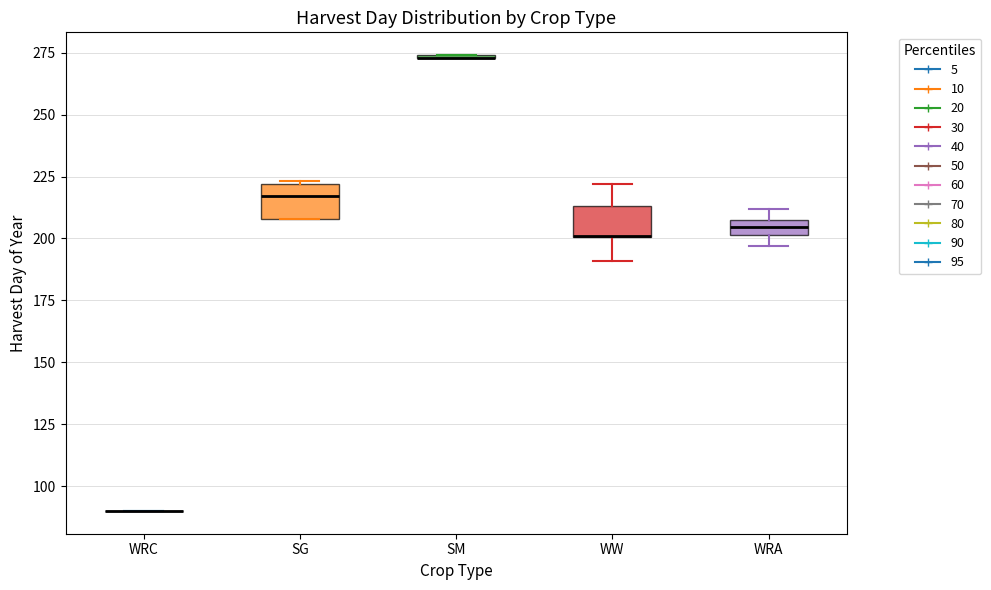

Where is the upper edge of the box for SG on the y-axis? The values are not printed on the chart, so give them approximately, as read against the axis.

220